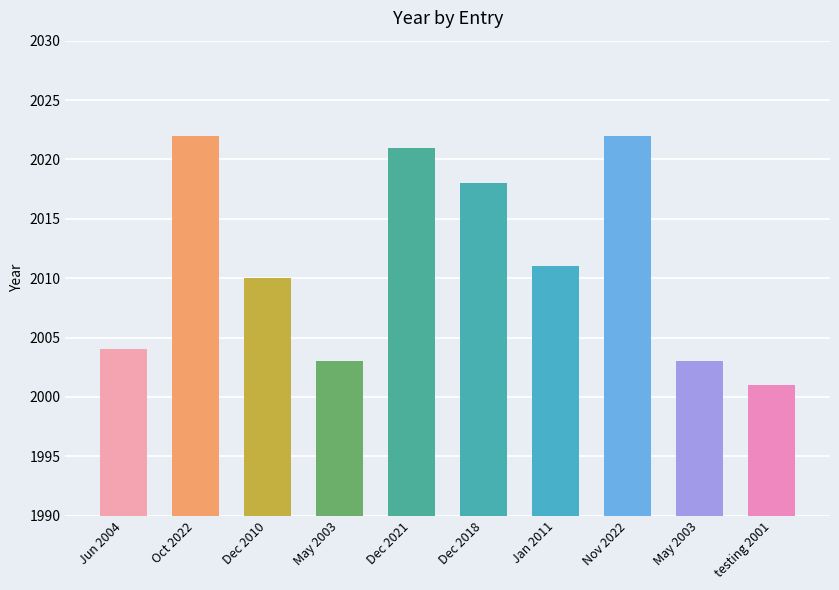

The value at October is 3459. True or false?

False